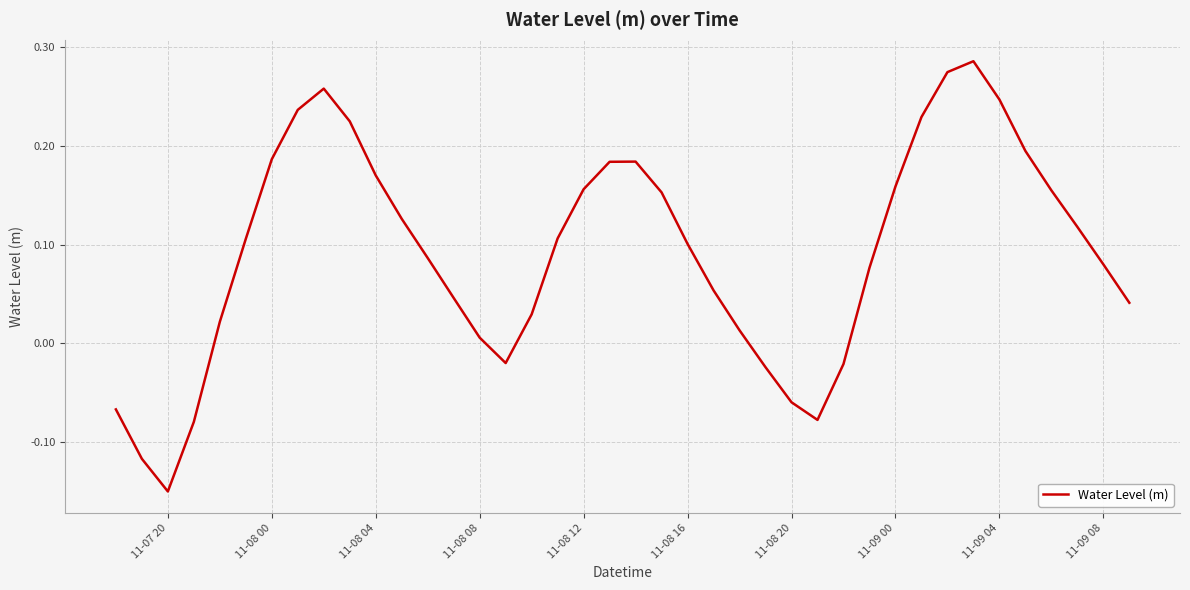

How many values are below 0?

9